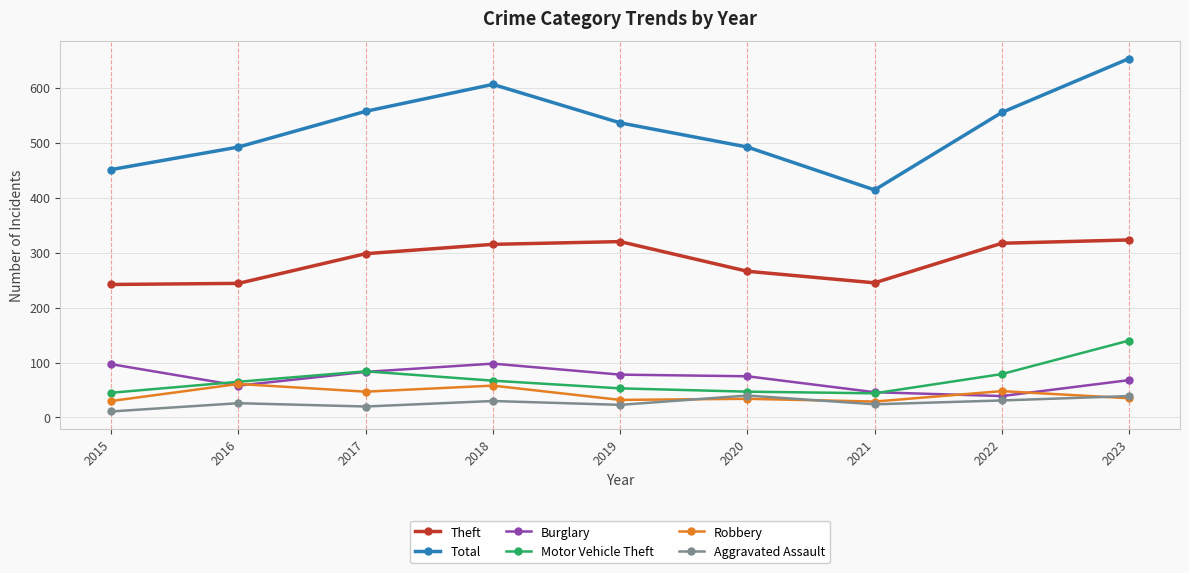

What is the value of the Aggravated Assault point at the 1st from the left?

11